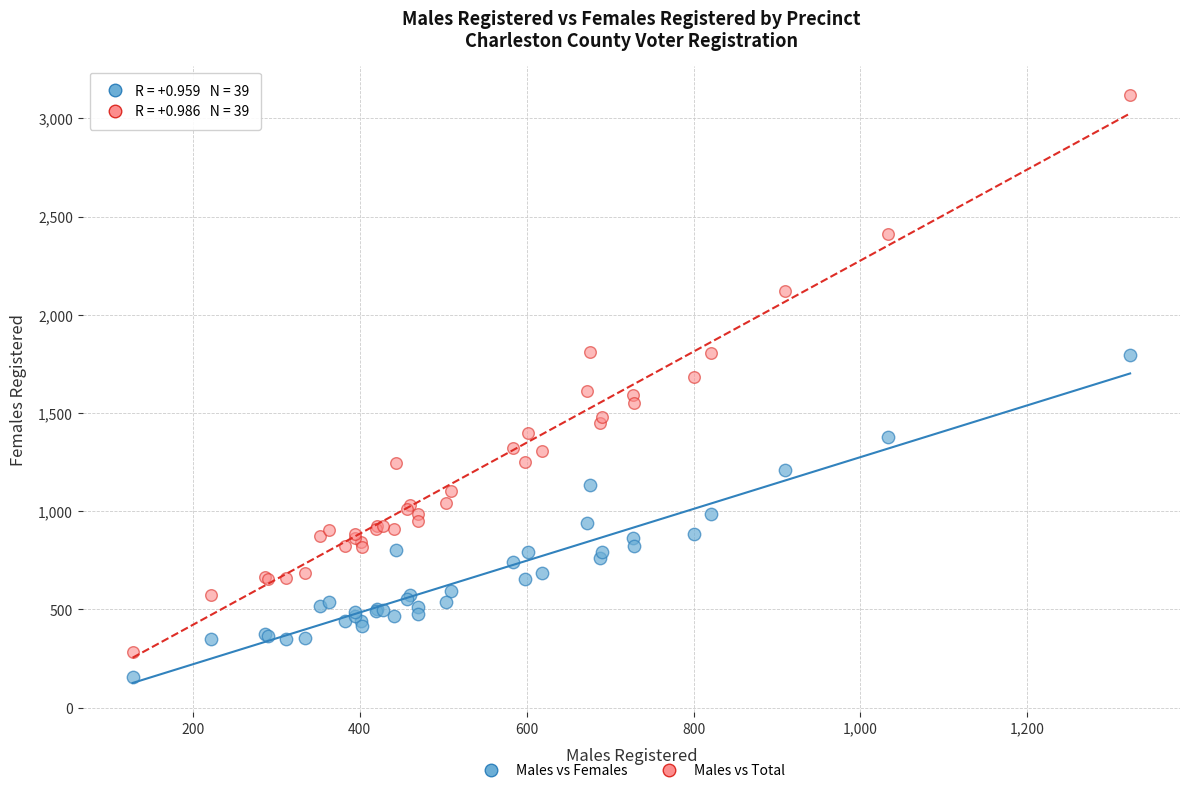

Which series reaches the maximum Y coordinate?

Males vs Total